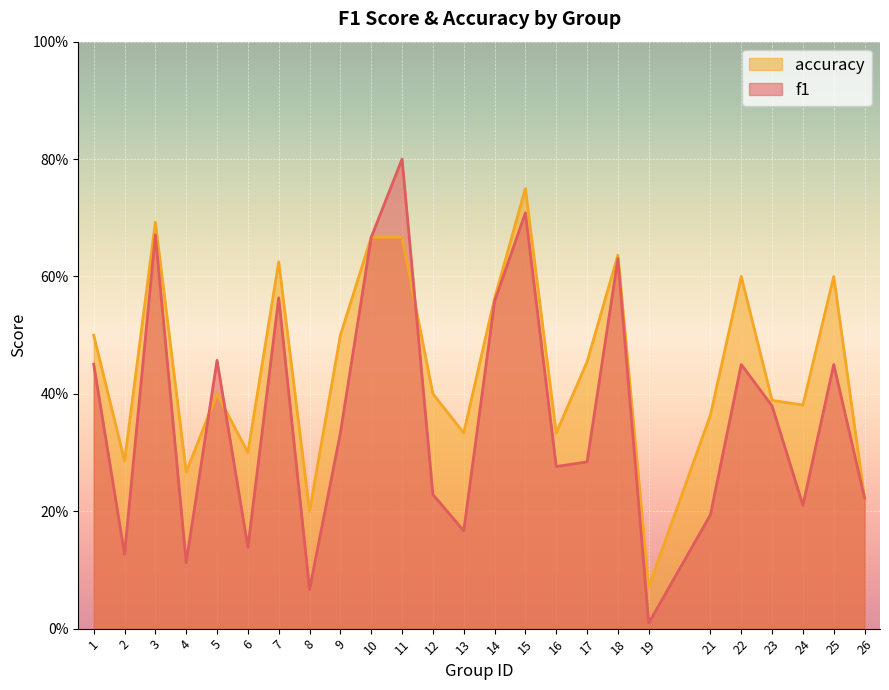

Which category has the lowest value across all series?

19